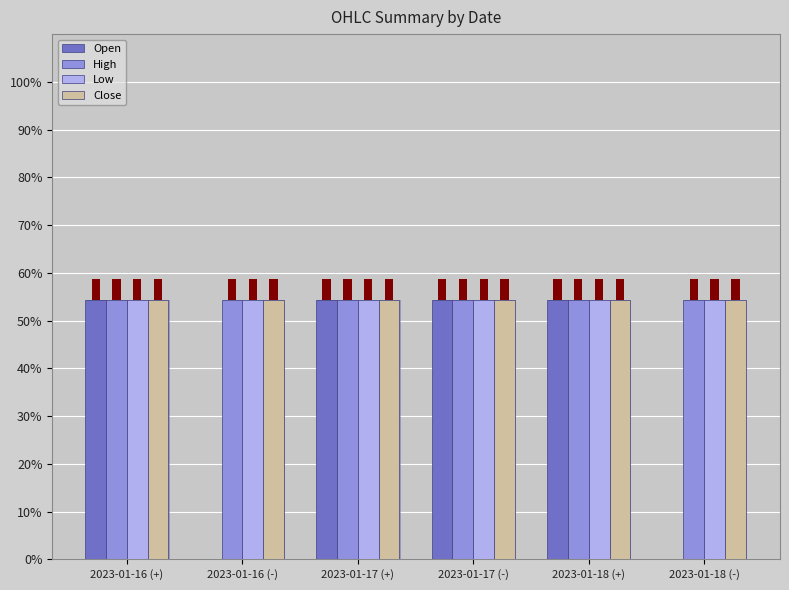

Which has a higher value, 2023-01-18 (-) or 2023-01-17 (-)?

2023-01-17 (-)